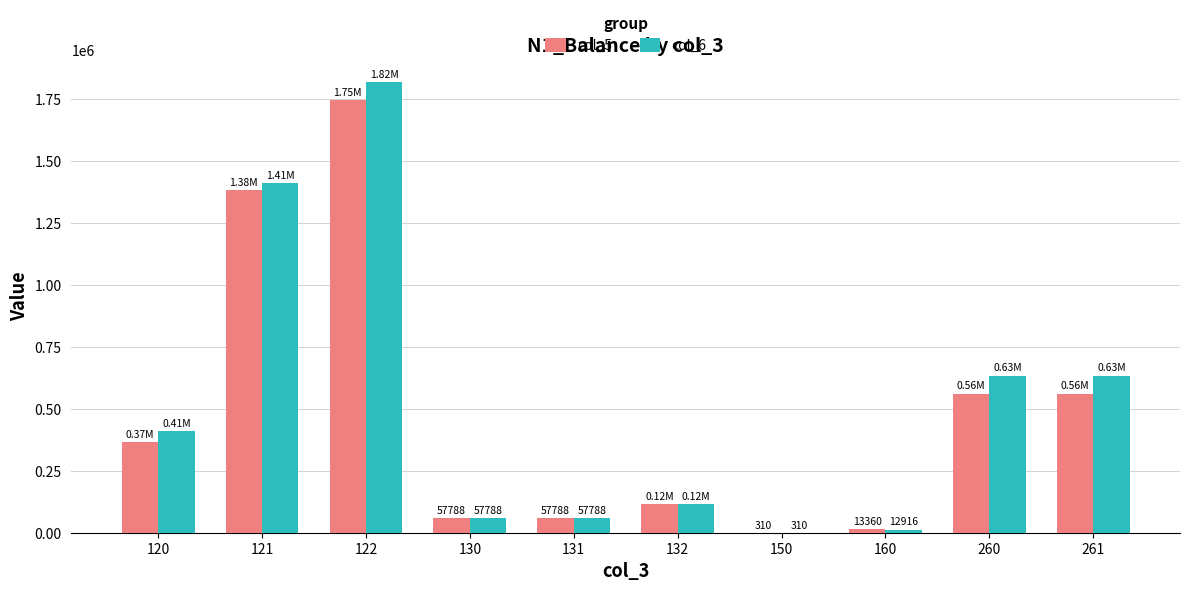

Are the bars horizontal?

No